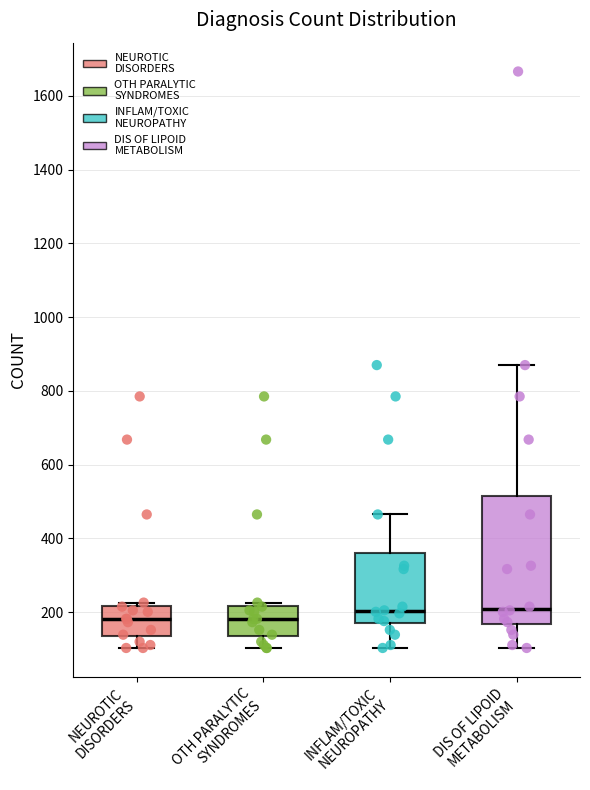

Reading left to right, read every box against the y-axis: the position of its median line, the range the box covers, and the ends of its whiskers. The values are not printed on the chart, so give them approximately, as read against the axis.

NEUROTIC DISORDERS: median 180, box 140 to 220, whiskers 100 to 220 (just above the box's upper edge)
OTH PARALYTIC SYNDROMES: median 180, box 140 to 220, whiskers 100 to 220 (just above the box's upper edge)
INFLAM/TOXIC NEUROPATHY: median 200, box 180 to 360, whiskers 100 to 460
DIS OF LIPOID METABOLISM: median 220, box 160 to 520, whiskers 100 to 880